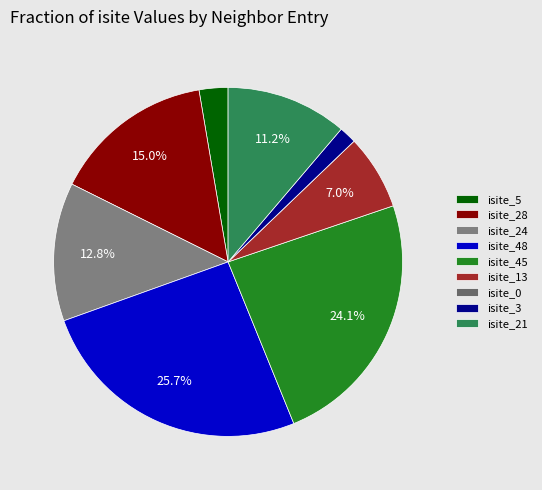

Rank the categories by value from lowest to highest.

isite_0, isite_3, isite_5, isite_13, isite_21, isite_24, isite_28, isite_45, isite_48